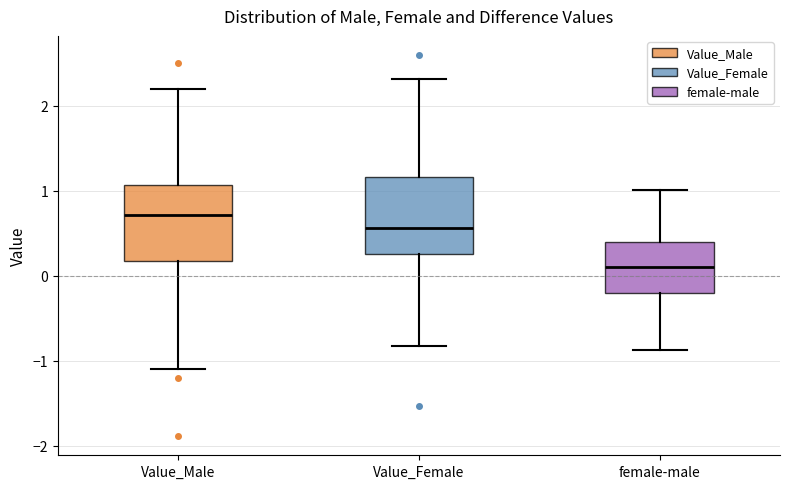

Reading left to right, read every box against the y-axis: the position of its median line, the range the box covers, and the ends of its whiskers. The values are not printed on the chart, so give them approximately, as read against the axis.

Value_Male: median 0.7, box 0.2 to 1.1, whiskers -1.1 to 2.2
Value_Female: median 0.6, box 0.3 to 1.2, whiskers -0.8 to 2.3
female-male: median 0.1, box -0.2 to 0.4, whiskers -0.9 to 1.0